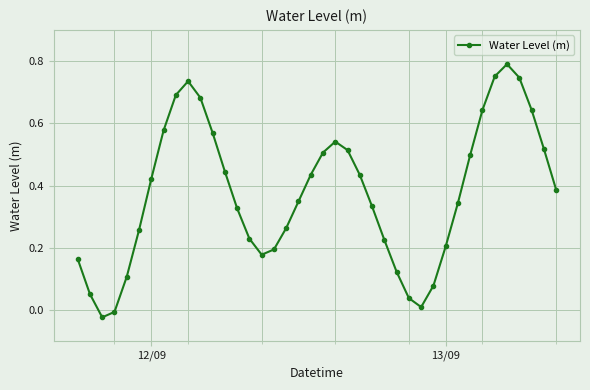

True or false: there are more than 0 points higher than both neighbors.

True